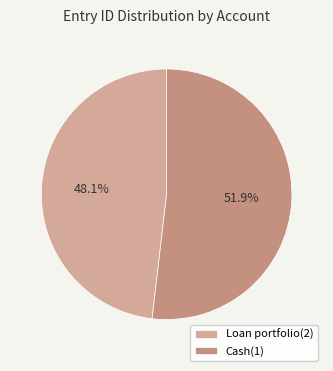

What is the total percentage of Loan portfolio(2) and Cash(1)?

100.0%